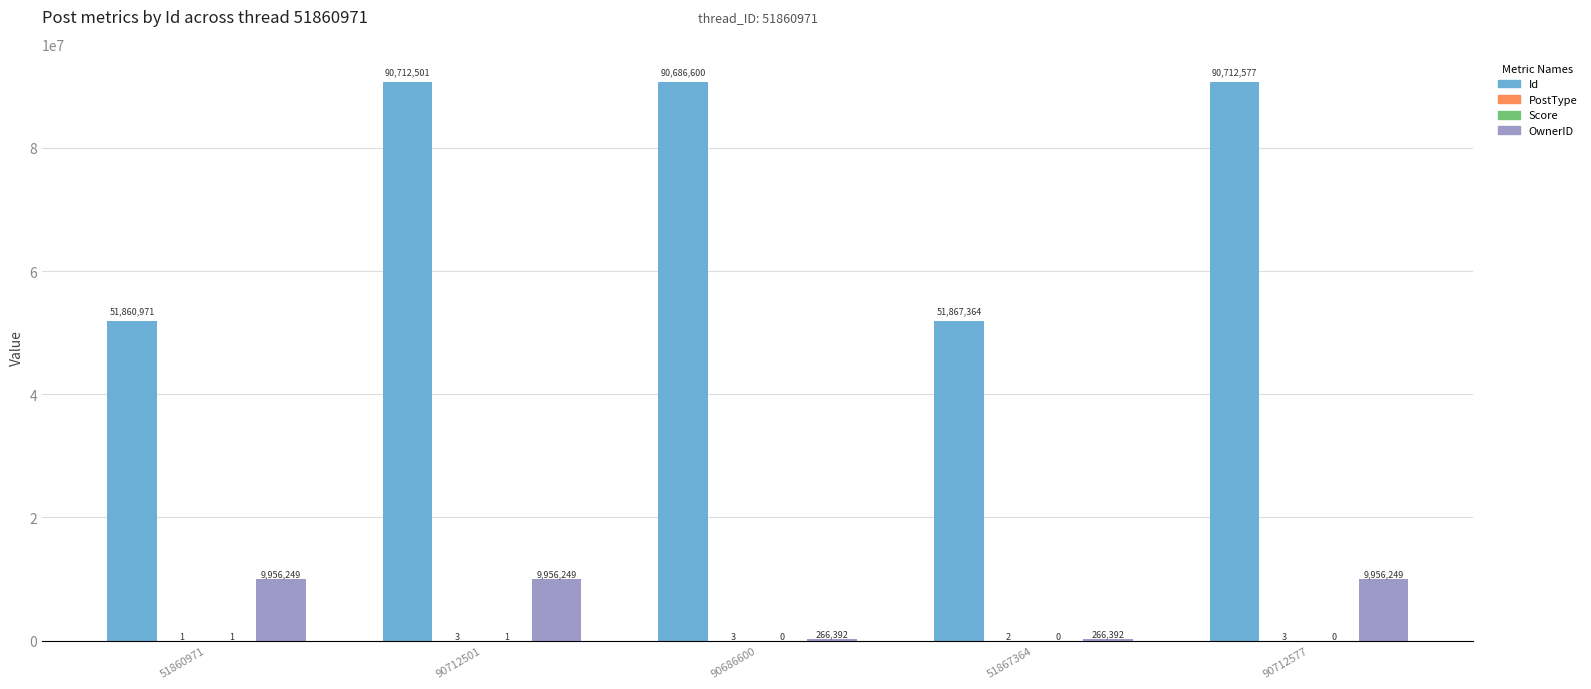

What is the approximate value of OwnerID at 90712577?

9956249